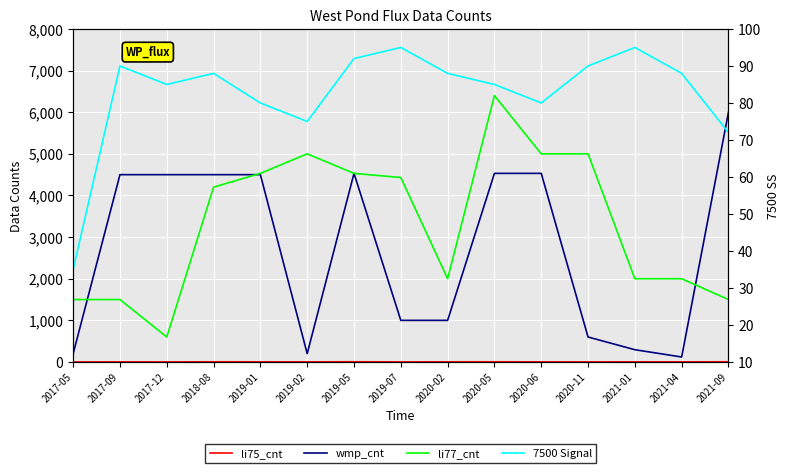

Is it true that 7500 Signal equals 75 at 2019-02?

True